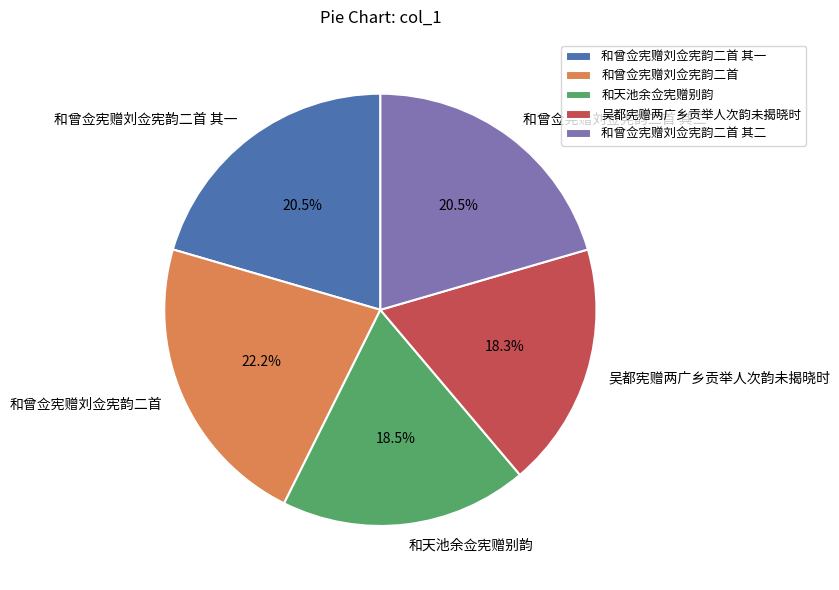

Does 和曾佥宪赠刘佥宪韵二首 represent more than half of the total?

No